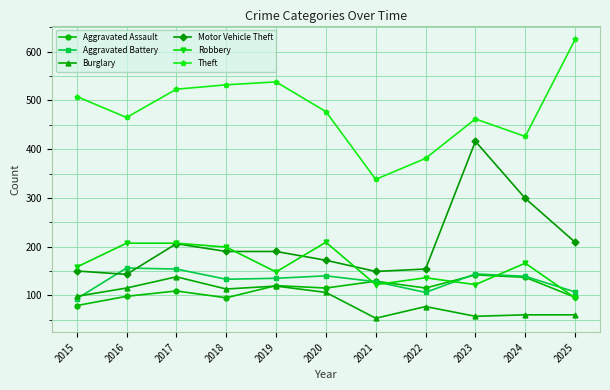

At which label does Motor Vehicle Theft first exceed 190?

2017